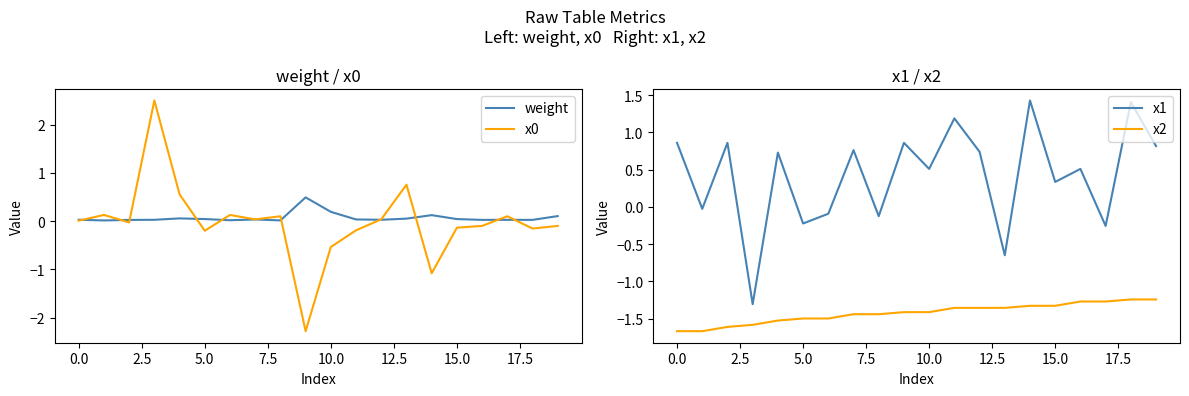

True or false: x1 and x2 cross at least once.

False